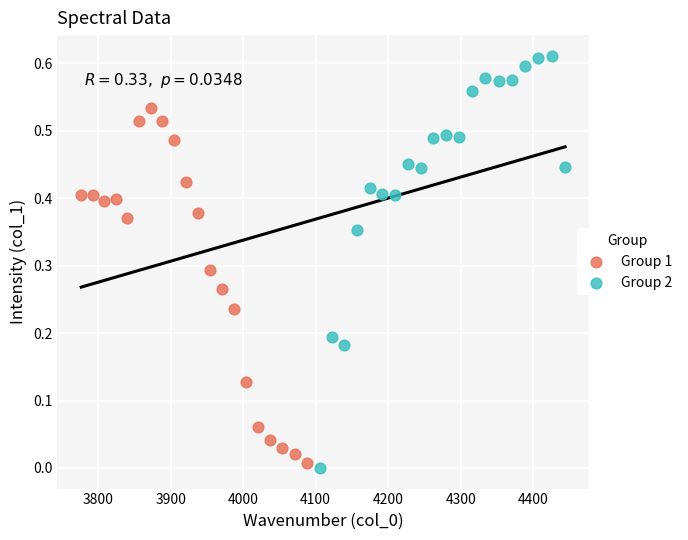

Which series contains the highest Y value?

Group 2